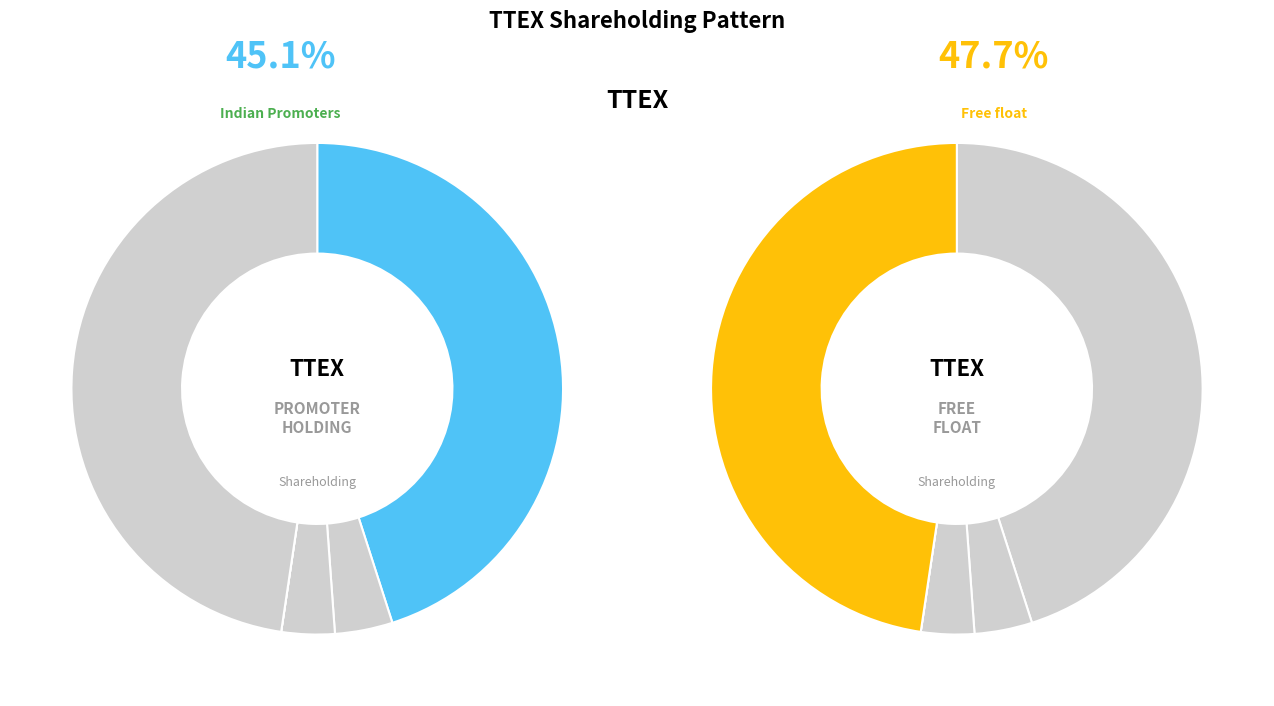

Combined, do FIIs and Free float account for over 50%?

Yes